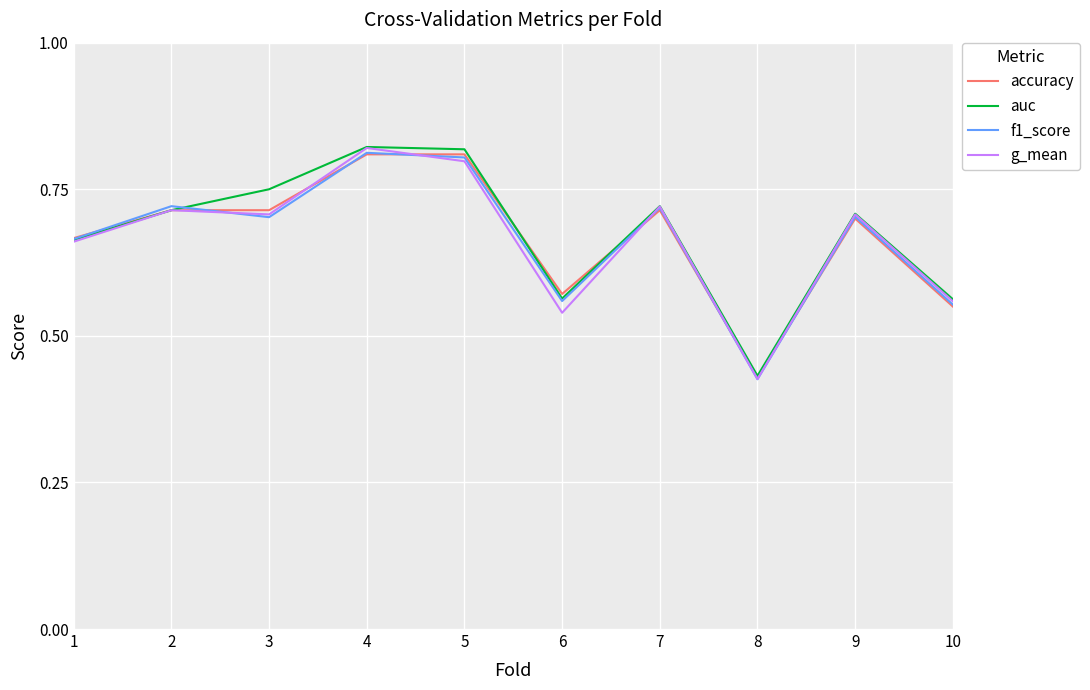

At which label is g_mean closest to 0?

8